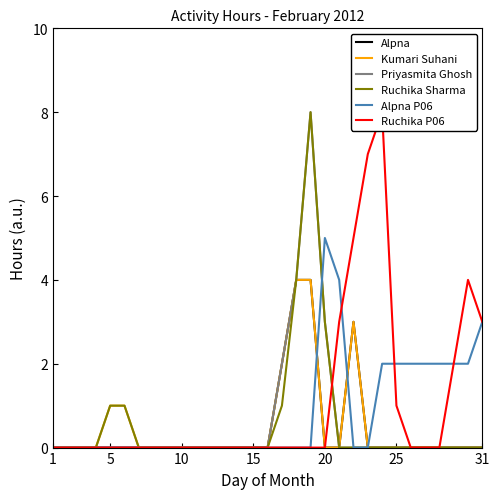

How many data points does each series have?

31